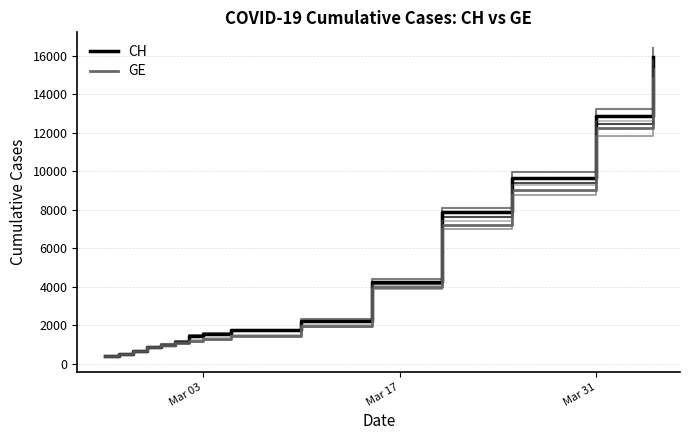

How many lines are shown in the chart?

2